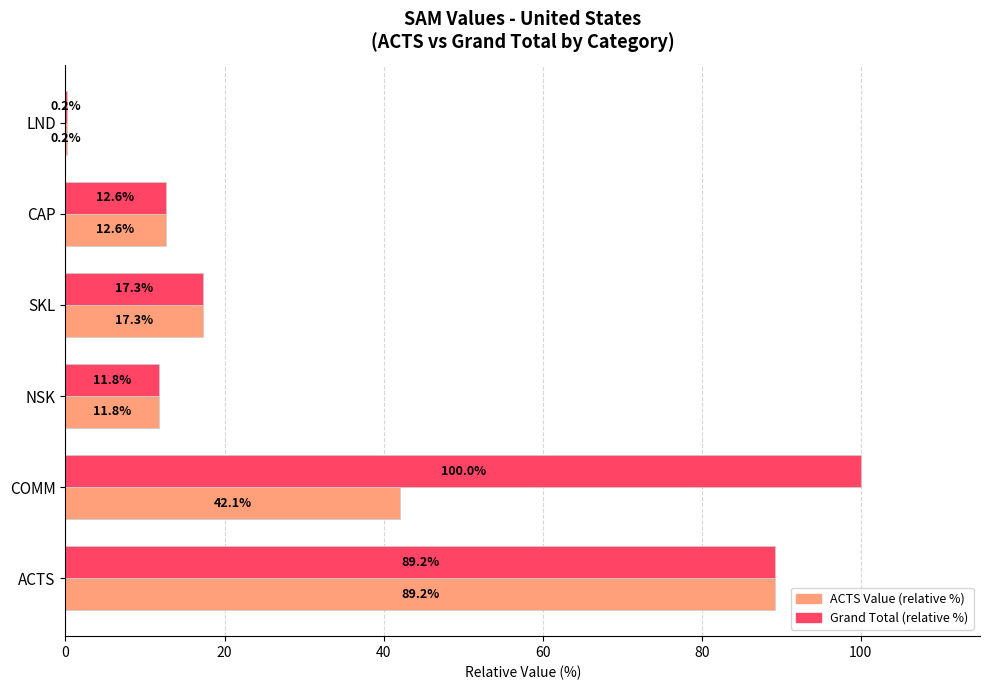

Which series has the widest spread of values?

Grand Total (relative %)